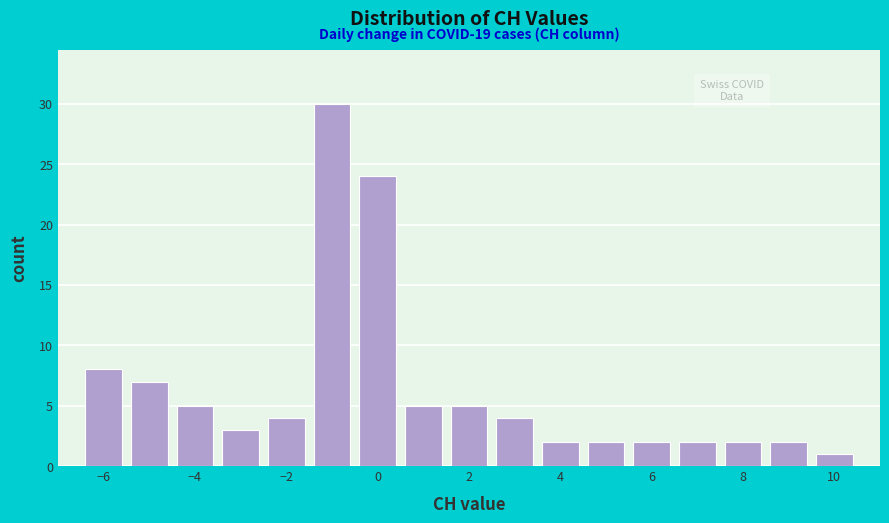

Over which range of the x-axis is the bar tallest?

-1.5 to -0.5